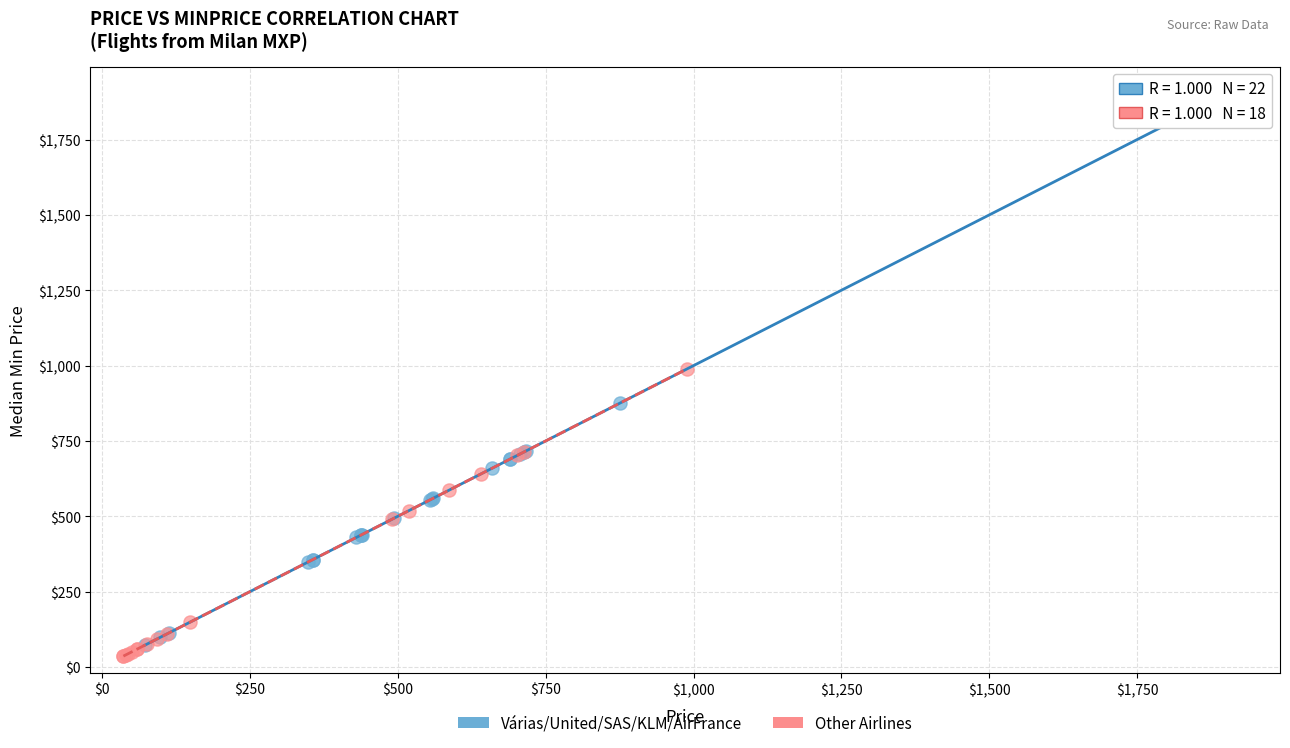

Which series contains the lowest Y value?

Other Airlines